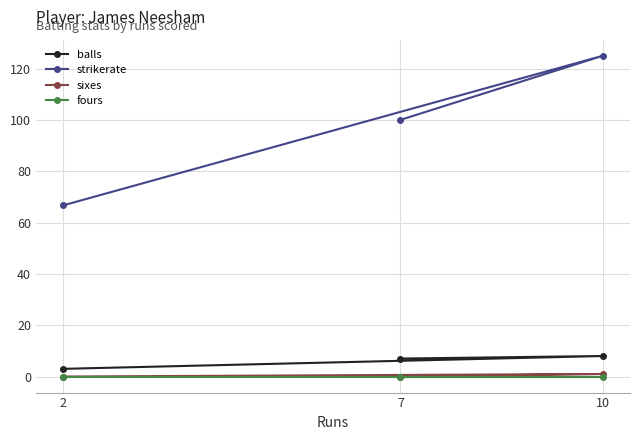

How many lines are shown in the chart?

4